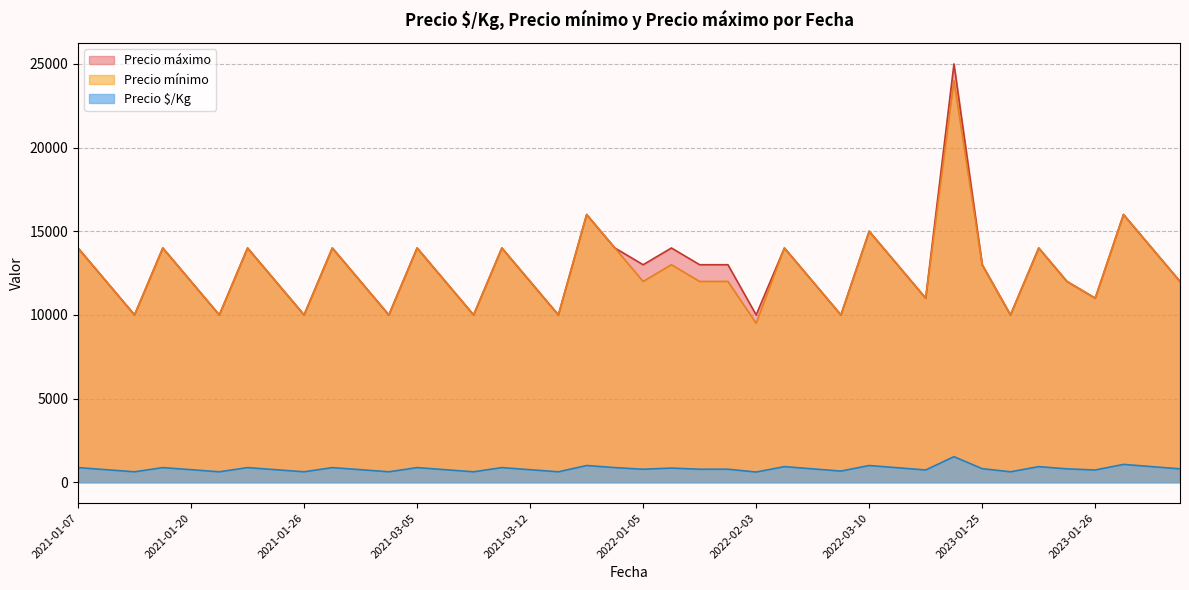

What is the smallest value displayed?

611